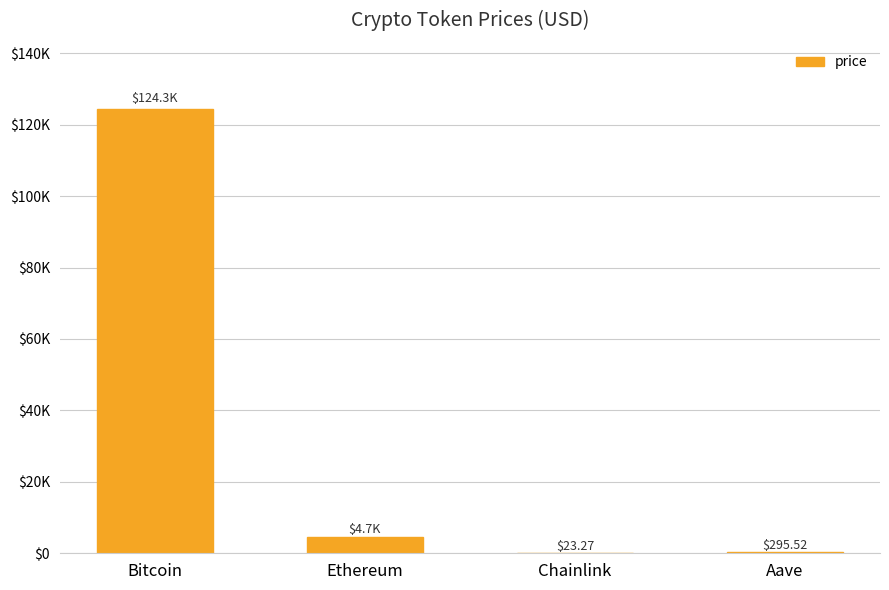

Between Bitcoin and Chainlink, which is larger?

Bitcoin